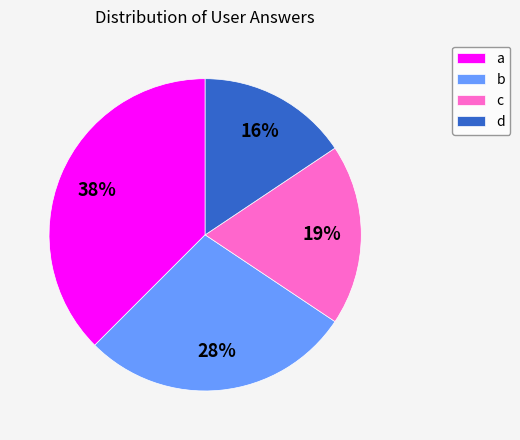

What is the ratio of the value at a to the value at d?

2.4